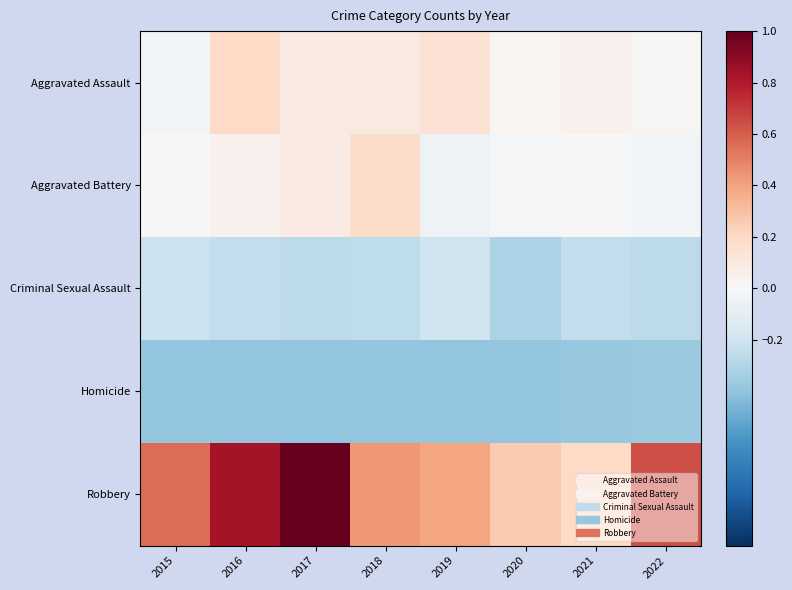

Between 2018 and 2021, which is larger?

2018